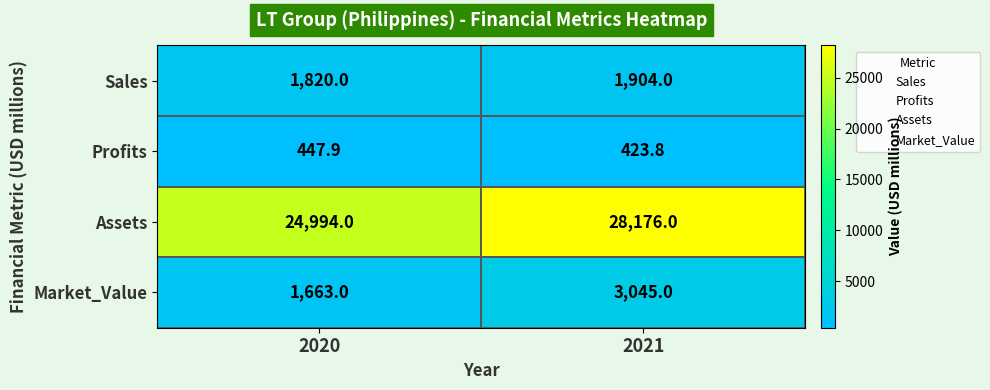

What is the approximate value of Market_Value at 2021?

3045.0